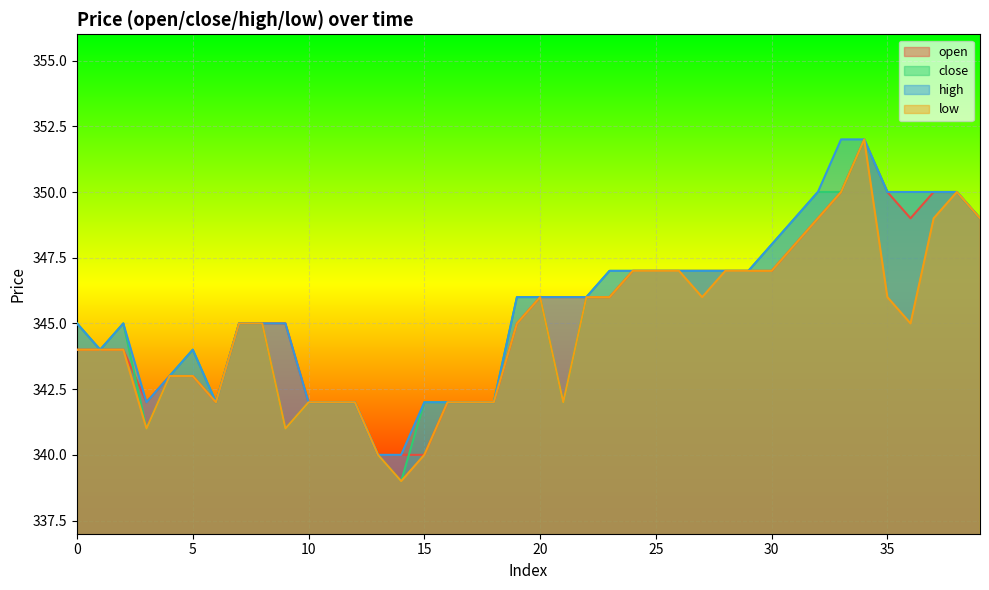

How many data points in low are above 345?

18